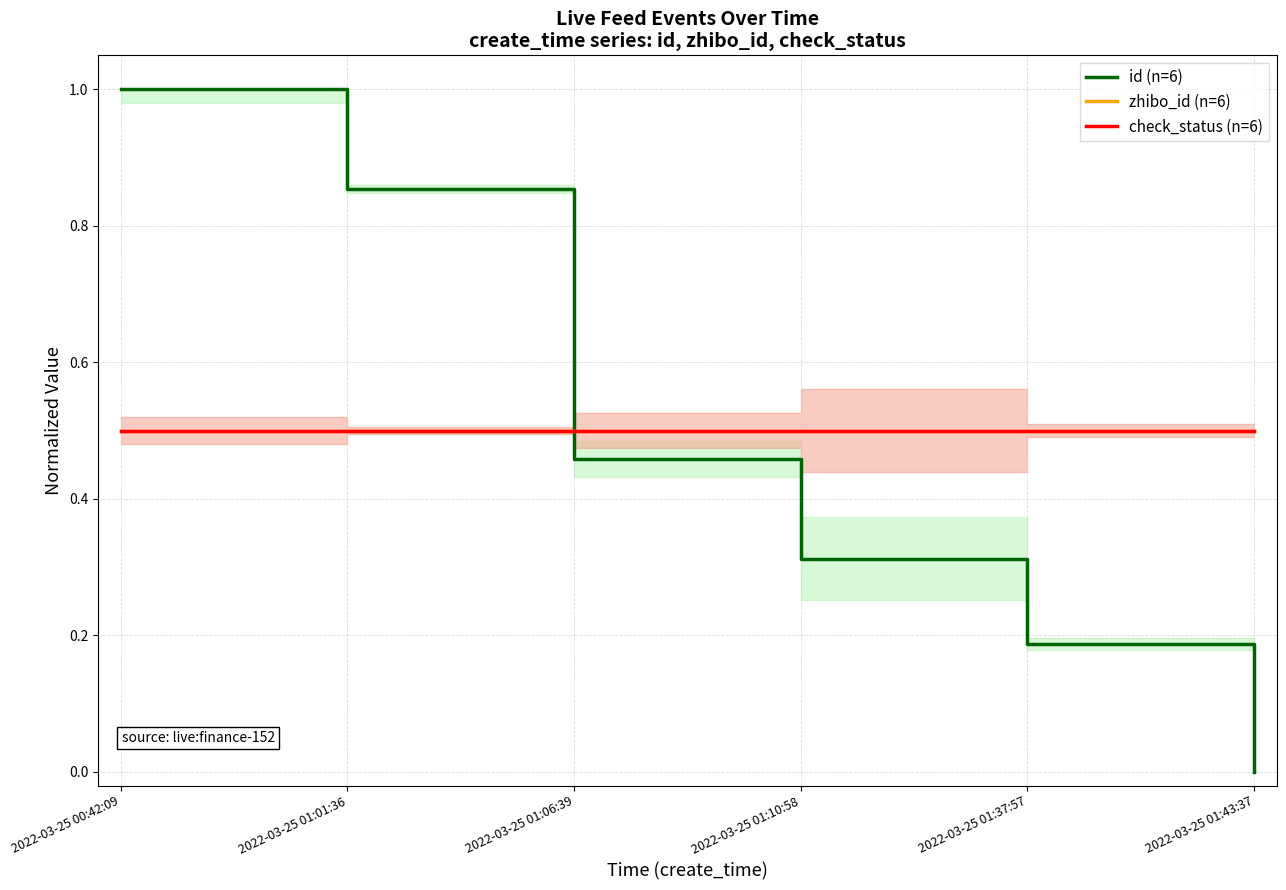

Between 2022-03-25 01:37:57 and 2022-03-25 01:43:37, which series saw the biggest shift?

id (n=6)